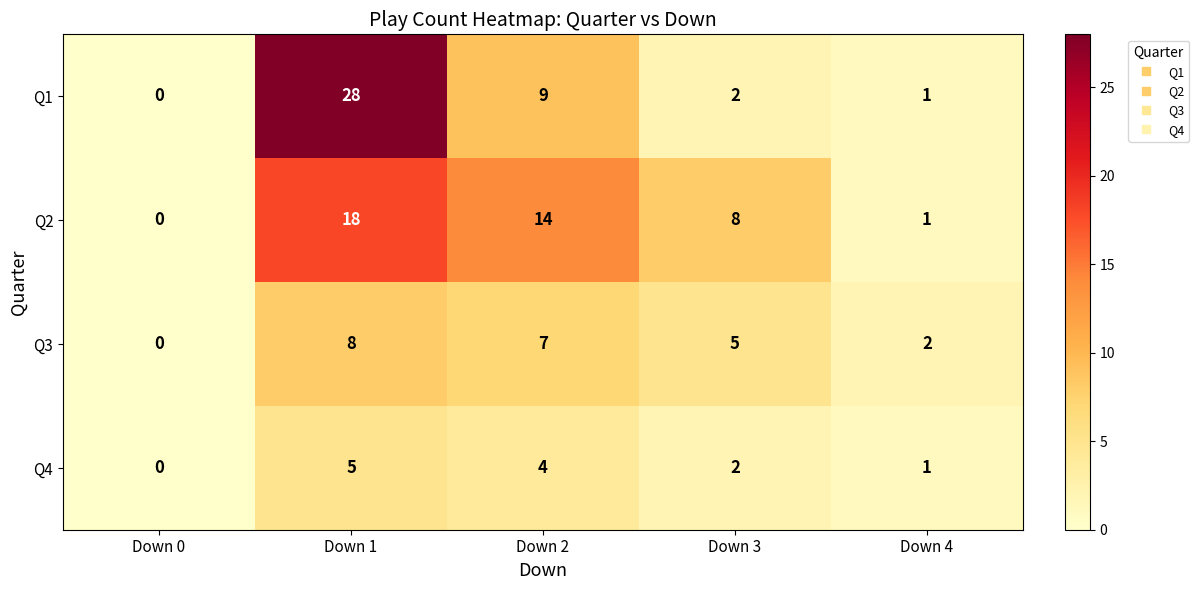

Rank the categories by Q2 value from lowest to highest.

Down 0, Down 4, Down 3, Down 2, Down 1